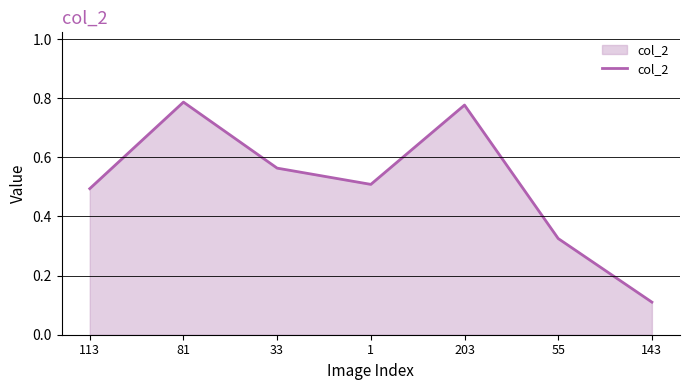

Rank the categories by value from lowest to highest.

143, 55, 113, 1, 33, 203, 81